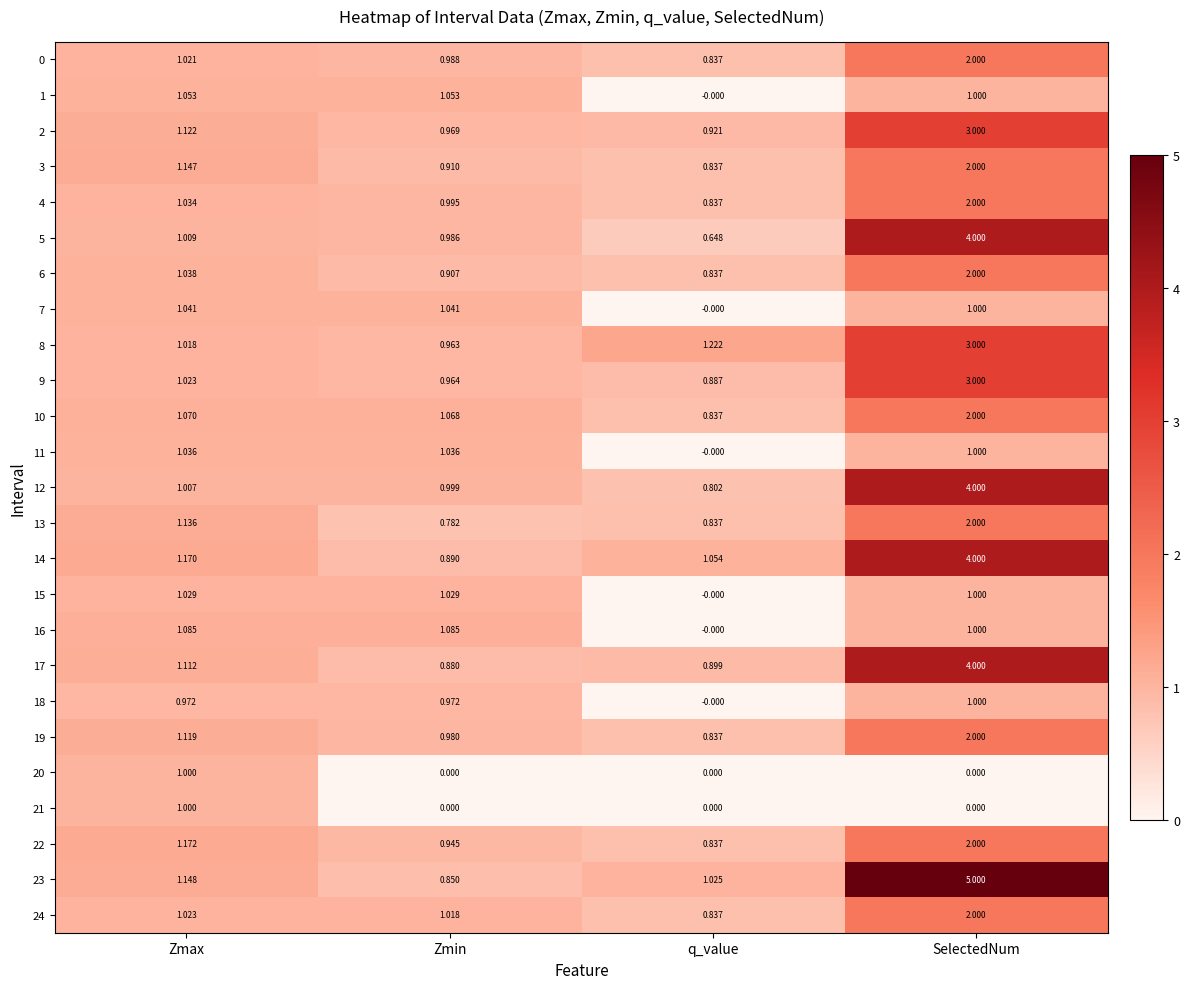

Rank the categories by 22 value from lowest to highest.

q_value, Zmin, Zmax, SelectedNum